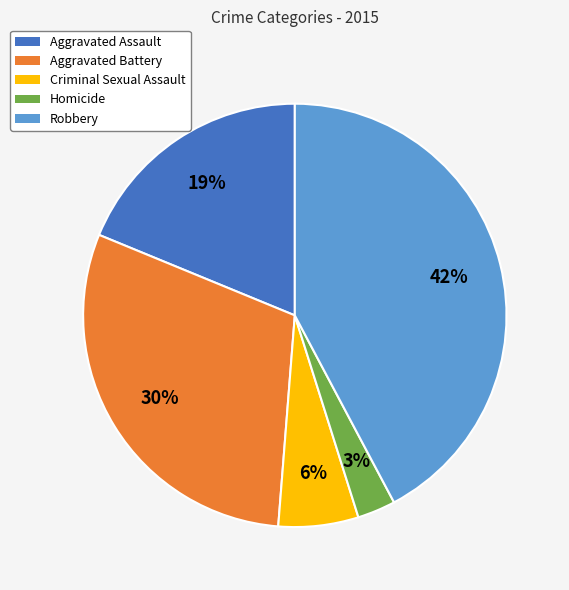

Rank the categories by value from lowest to highest.

Homicide, Criminal Sexual Assault, Aggravated Assault, Aggravated Battery, Robbery